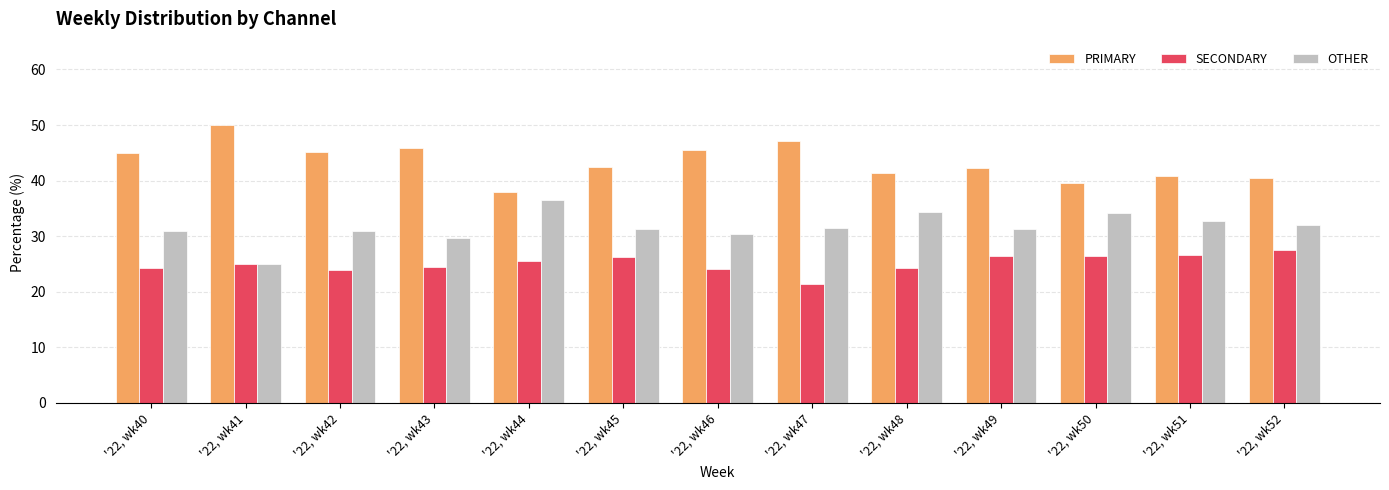

Is the value of OTHER at '22, wk44 greater than the value of SECONDARY at '22, wk41?

Yes